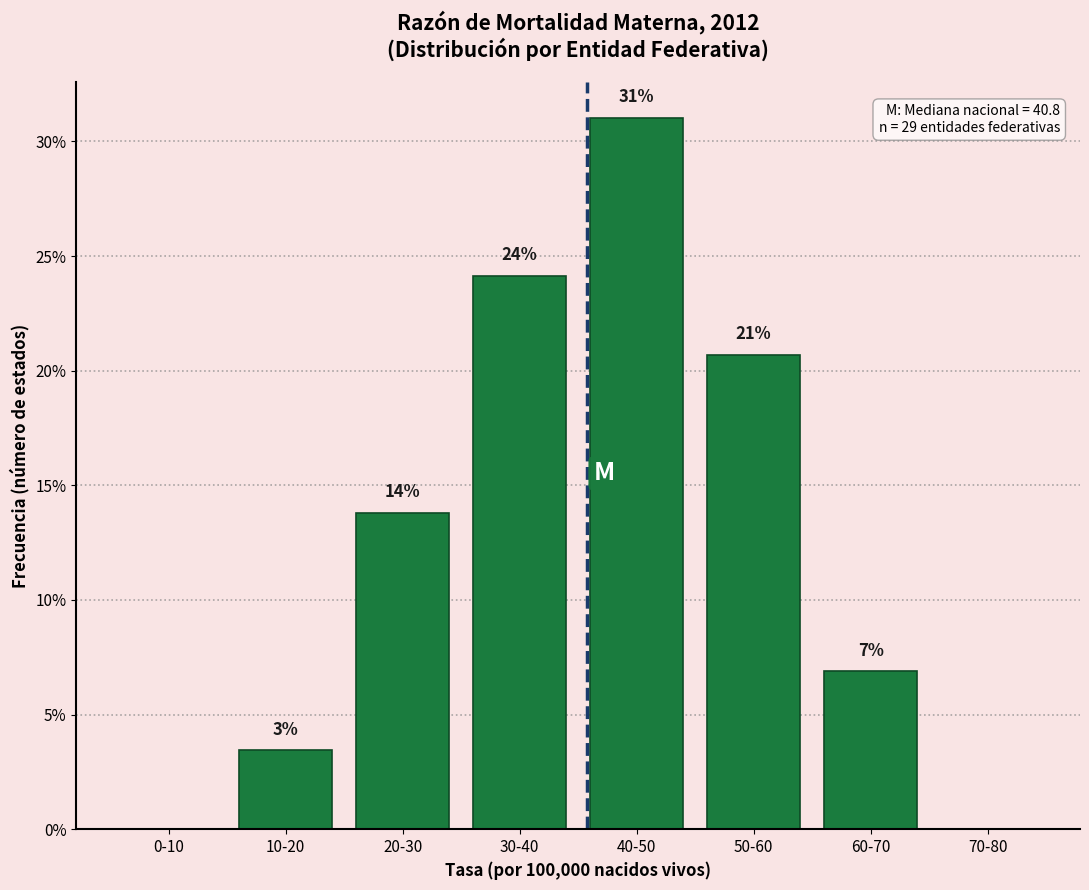

Are the bars horizontal?

No